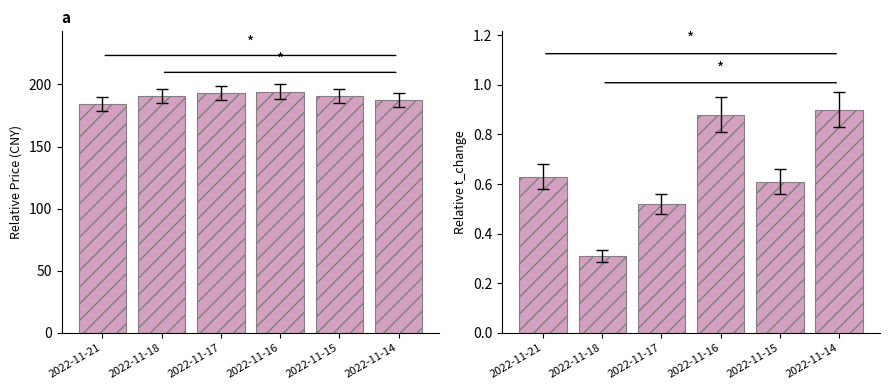

Is it true that price equals 193.0 at 2022-11-17?

True